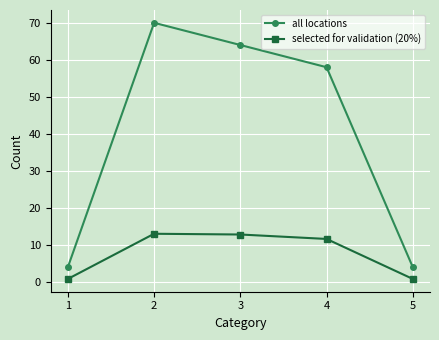

Is it true that selected for validation (20%) equals 12.8 at 3?

True